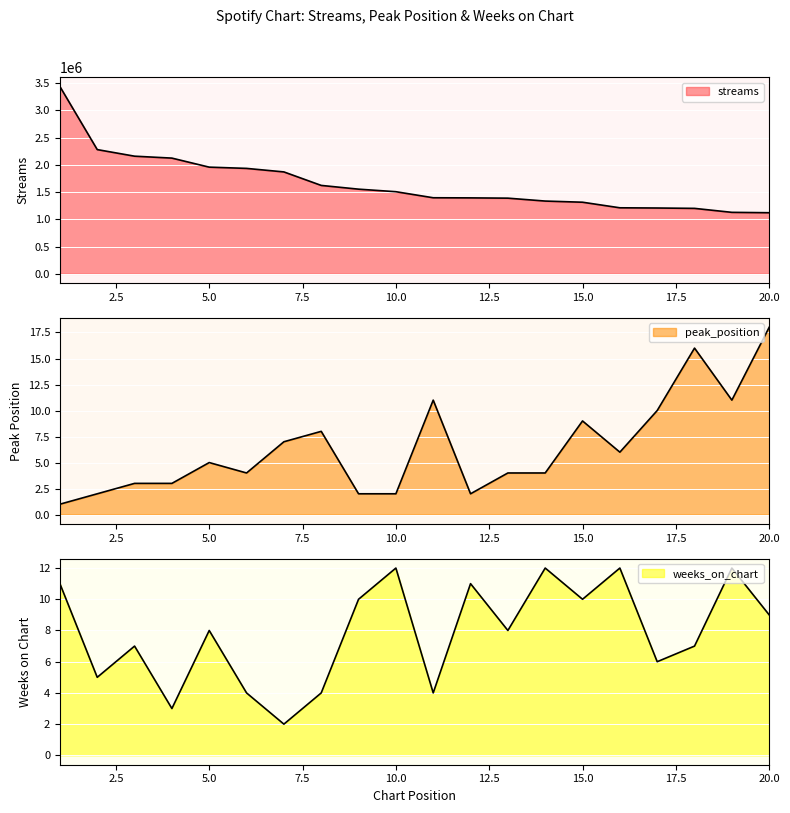

True or false: streams has more than 0 points higher than both neighbors.

False